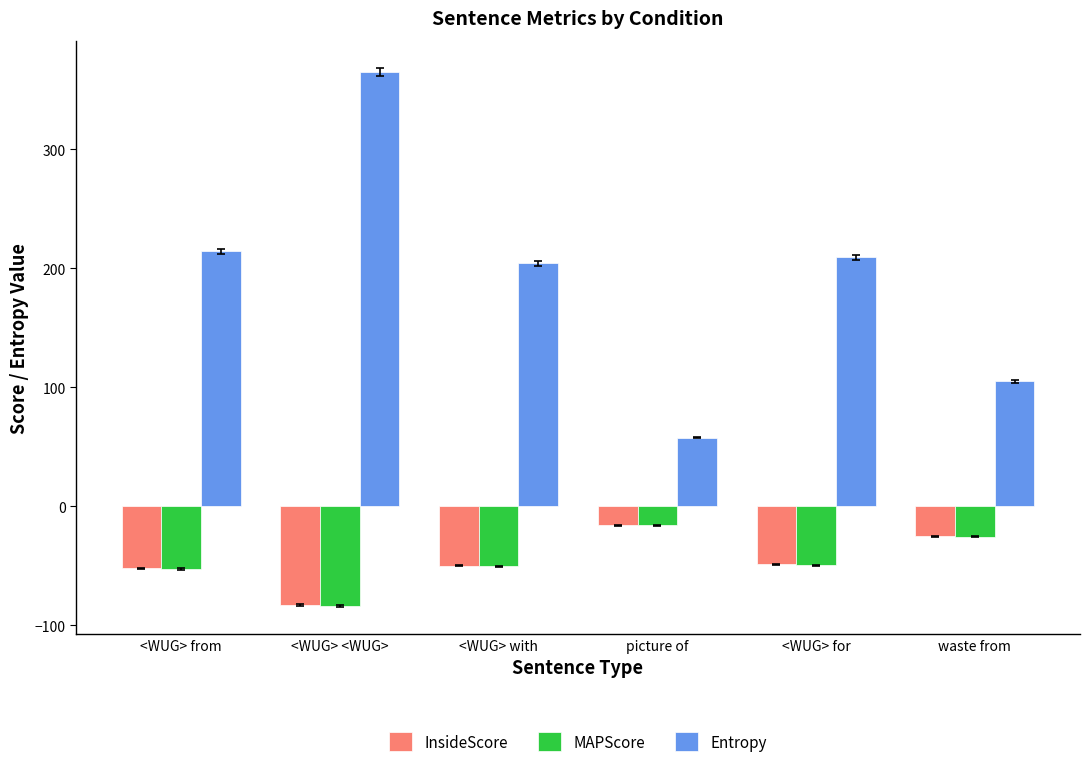

What are all the series names shown in the legend?

InsideScore, MAPScore, Entropy